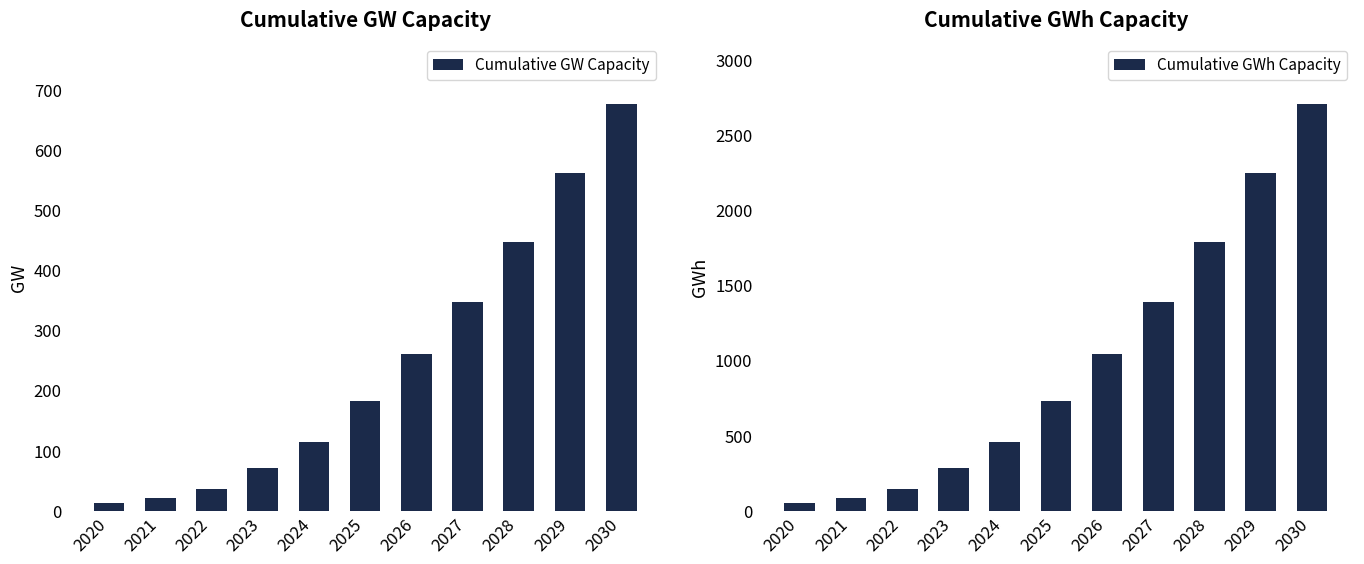

What is the sum of the Cumulative GW Capacity values at 2026 and 2025?

444.0